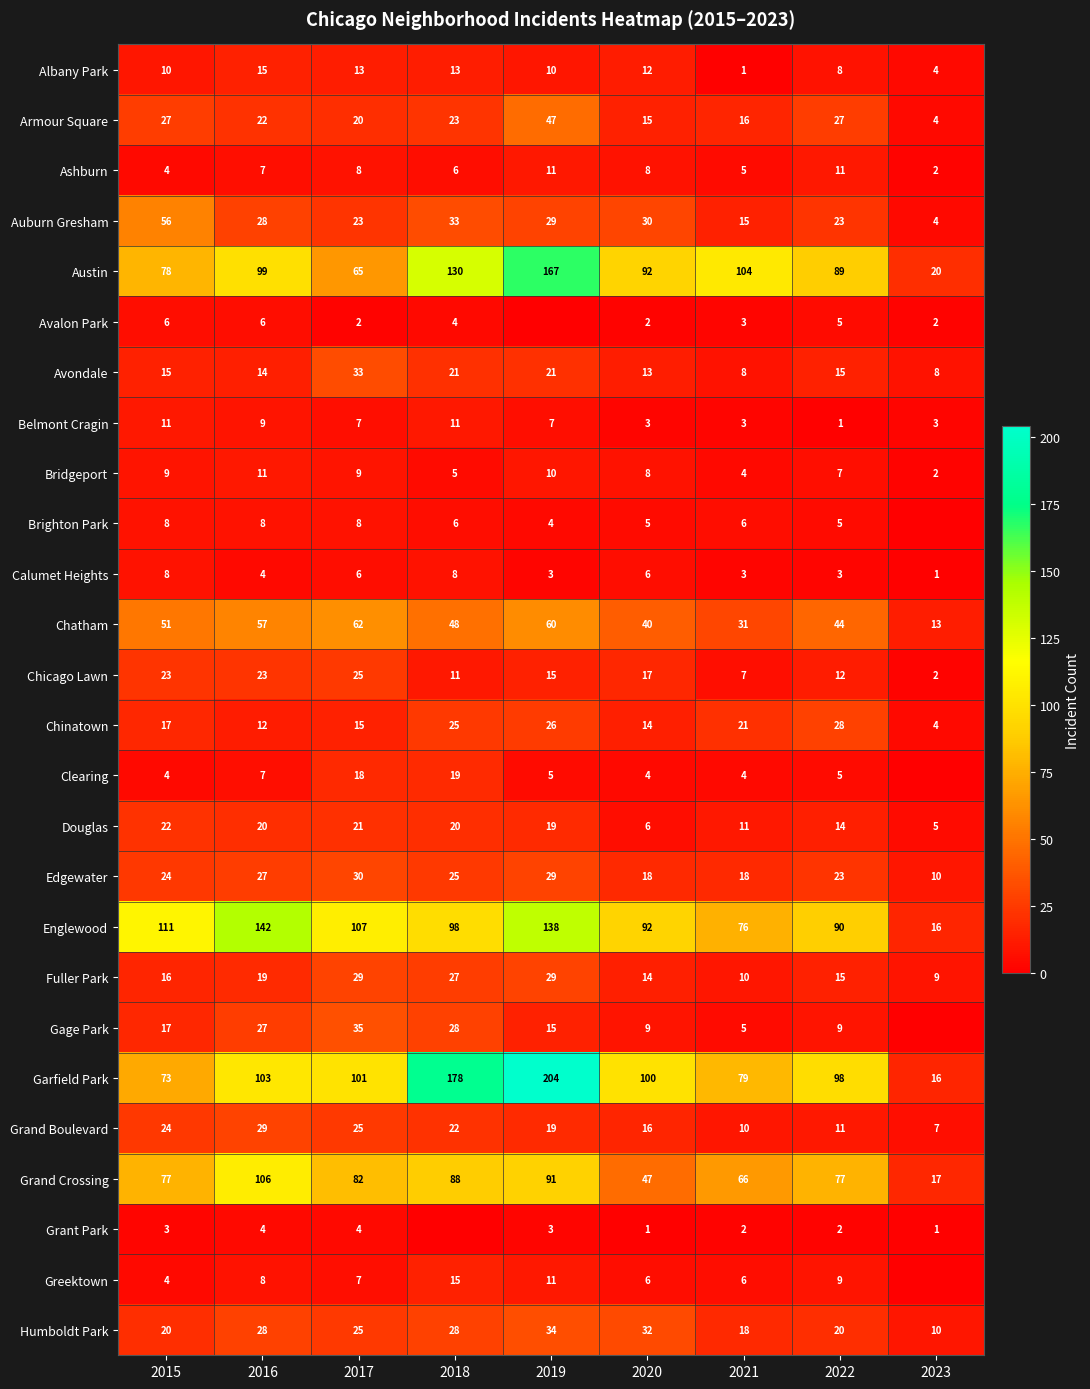

Between 2015 and 2021, which is larger?

2015